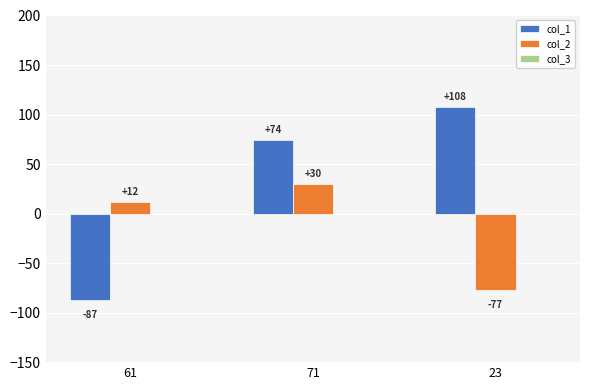

At which category is the sum across all series the highest?

71